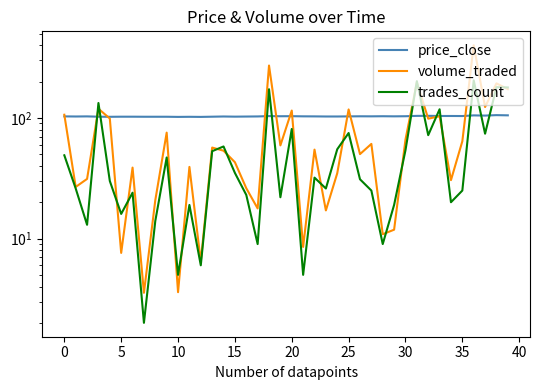

What are all the series names shown in the legend?

price_close, volume_traded, trades_count